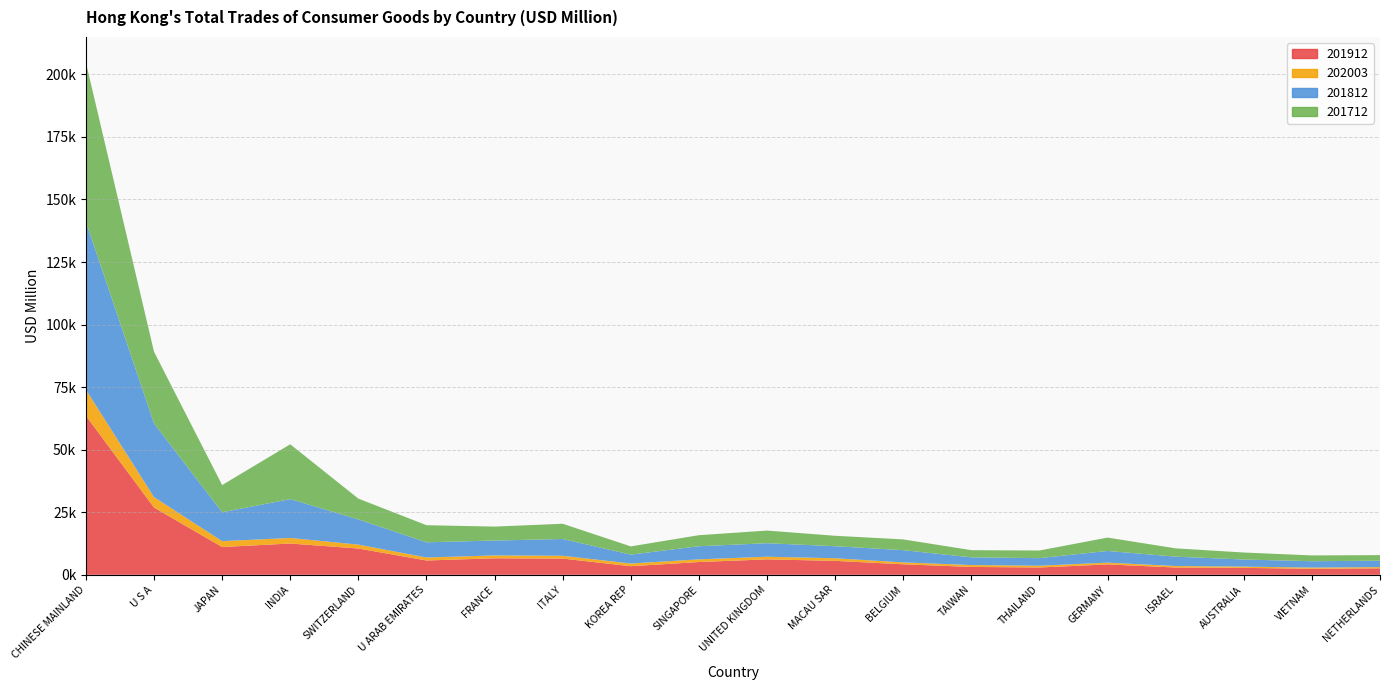

Reading right to left, extract all data points from this chart.

201912: 2587.3	2406.7	2766.1	2906.7	4160.1	2913.3	3143.7	4202.9	5572.9	6168.2	5105.4	3434.8	6475.8	6592.9	5717.9	10504.4	12497.3	11103.3	26878.3	63541.5
202003: 480.1	480.1	500.3	602.6	696.6	714.0	747.0	758.4	1033.4	1049.5	1067.1	1068.0	1129.7	1146.6	1191.6	1556.4	2219.1	2346.7	4168.6	10412.2
201812: 2572.3	2540.9	2837.0	3743.5	4671.4	3027.9	3087.0	4890.9	4817.3	5402.5	5245.8	3569.7	6700.7	5954.8	6073.8	10069.8	15528.6	11543.9	29426.9	67143.0
201712: 2224.6	2315.2	2804.2	3319.5	5340.8	3050.1	2865.1	4291.1	4172.8	5049.8	4415.0	3278.6	6092.5	5570.0	6834.5	8311.9	21909.1	10867.2	28653.7	63613.4